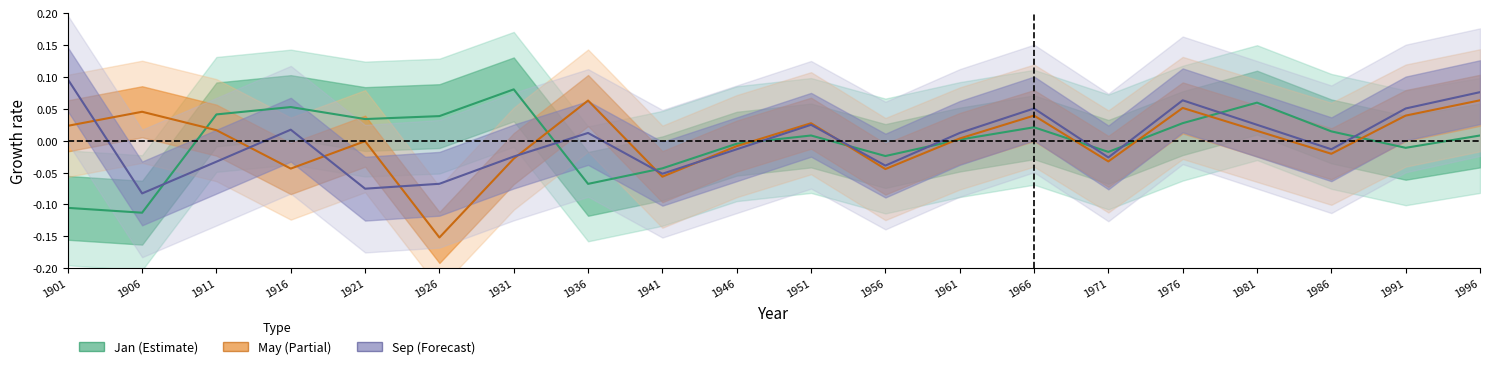

Reading right to left, transcribe all the data shown in this chart.

Jan: 1996=0.0	1991=-0.0	1986=0.0	1981=0.1	1976=0.0	1971=-0.0	1966=0.0	1961=0.0	1956=-0.0	1951=0.0	1946=-0.0	1941=-0.0	1936=-0.1	1931=0.1	1926=0.0	1921=0.0	1916=0.1	1911=0.0	1906=-0.1	1901=-0.1
May: 1996=0.1	1991=0.0	1986=-0.0	1981=0.0	1976=0.1	1971=-0.0	1966=0.0	1961=0.0	1956=-0.0	1951=0.0	1946=-0.0	1941=-0.1	1936=0.1	1931=-0.0	1926=-0.2	1921=-0.0	1916=-0.0	1911=0.0	1906=0.0	1901=0.0
Sep: 1996=0.1	1991=0.1	1986=-0.0	1981=0.0	1976=0.1	1971=-0.0	1966=0.1	1961=0.0	1956=-0.0	1951=0.0	1946=-0.0	1941=-0.1	1936=0.0	1931=-0.0	1926=-0.1	1921=-0.1	1916=0.0	1911=-0.0	1906=-0.1	1901=0.1